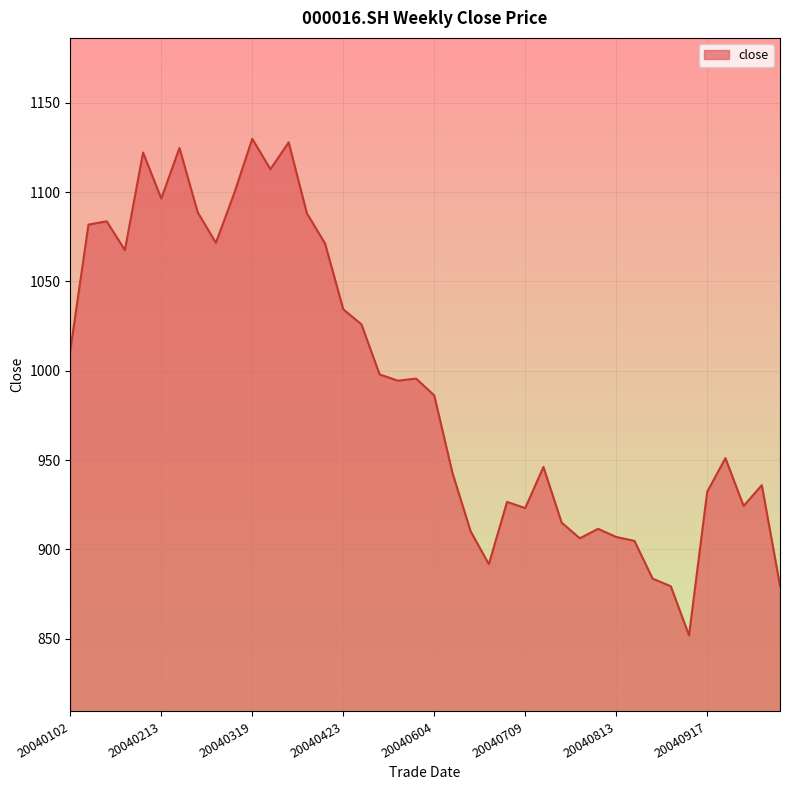

What is the minimum value shown in the chart?

852.0